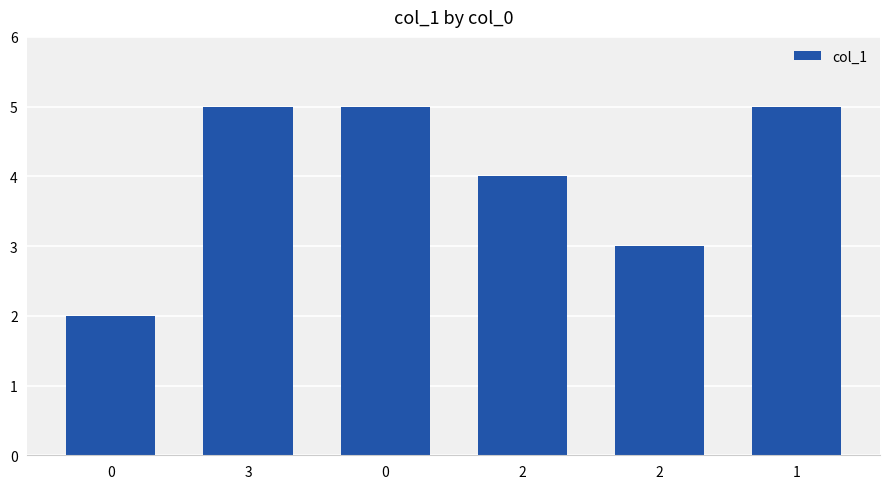

What is the sum of all values?

24